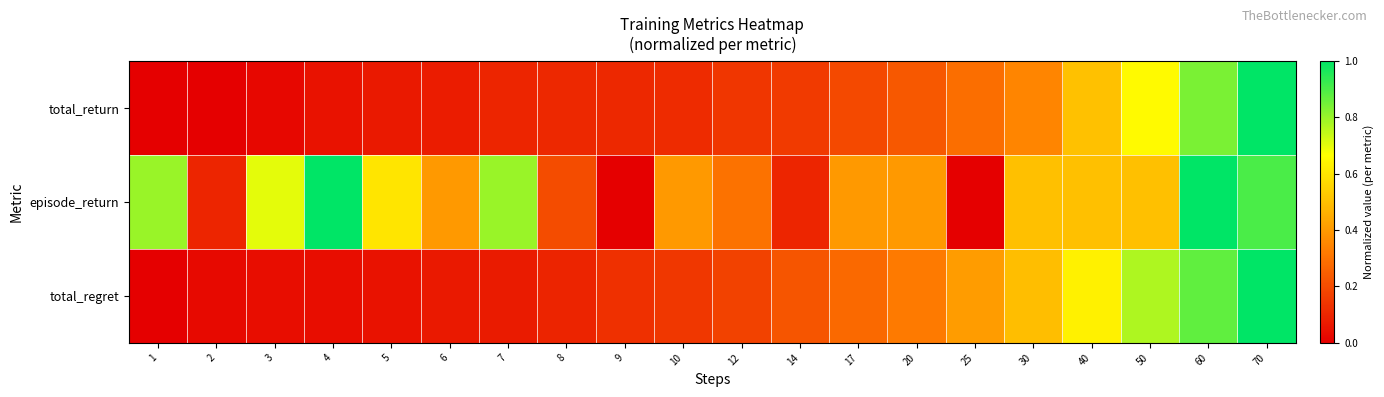

List the series in order of their overall mean, lowest first.

total_return, total_regret, episode_return